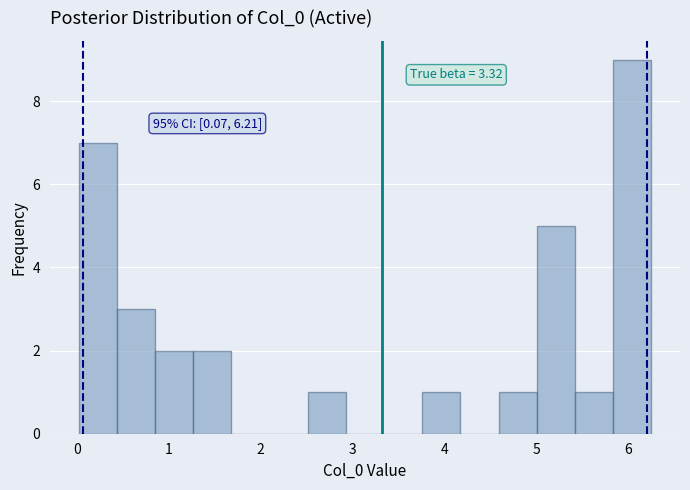

Over which range of the x-axis is the bar tallest?

5.8 to 6.3